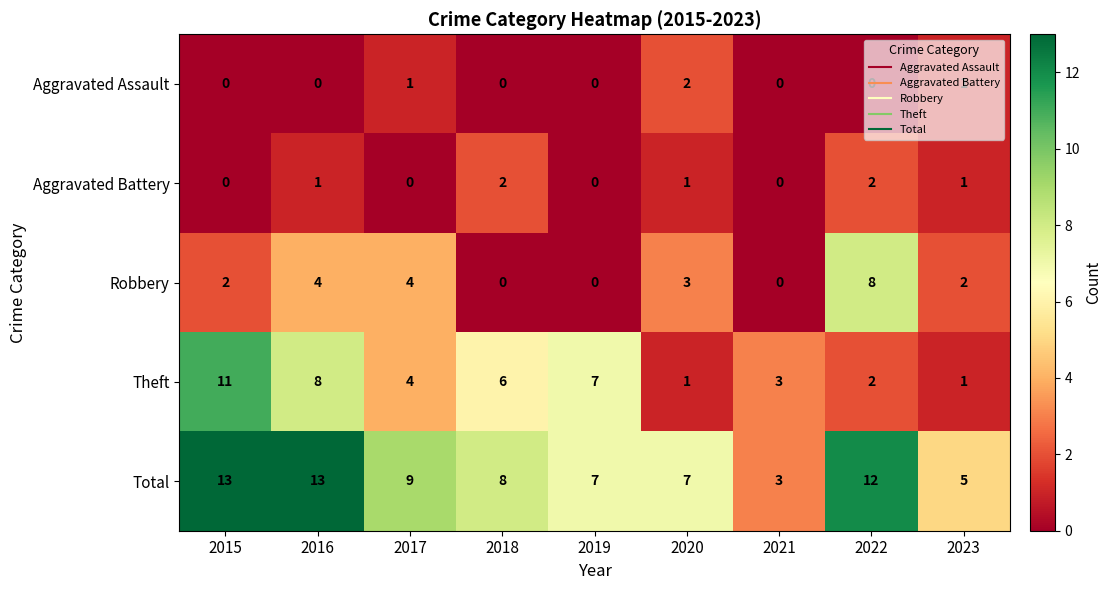

Count the Aggravated Battery values in the range 0 to 1.

7